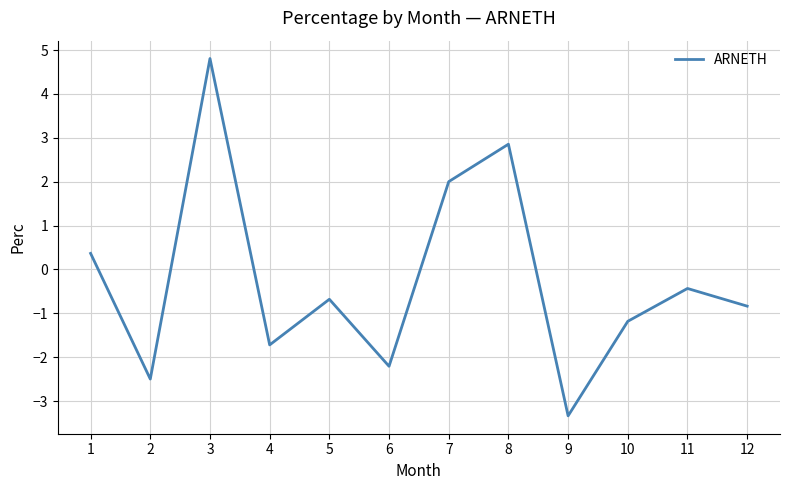

What is the greatest value displayed?

4.8